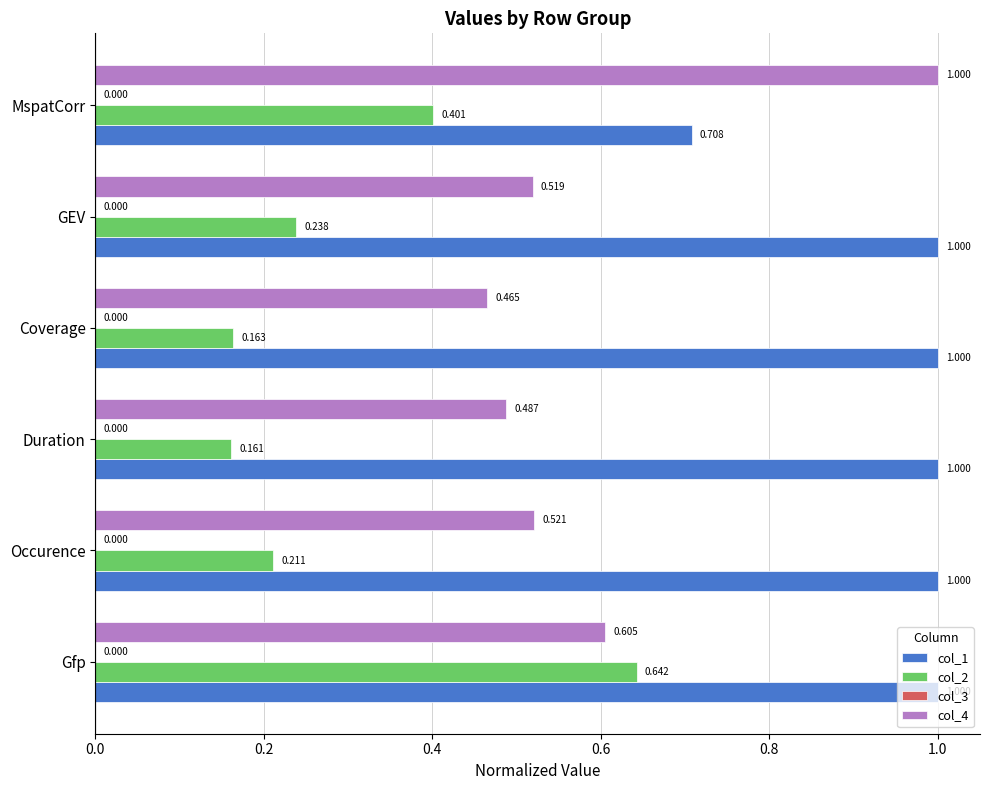

Which label corresponds to the smallest value in the chart?

Duration